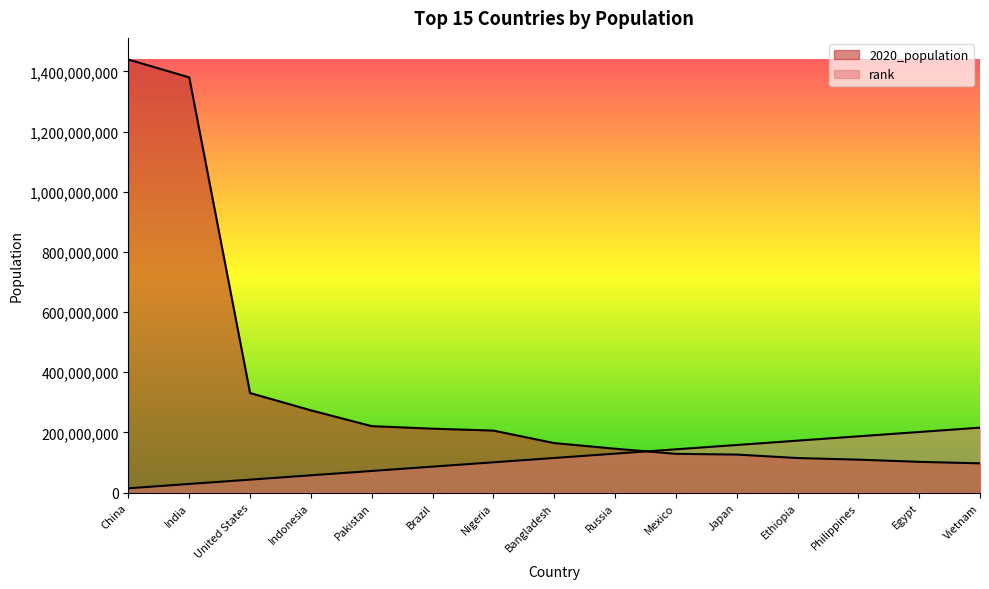

Does the chart have visible grid lines?

No